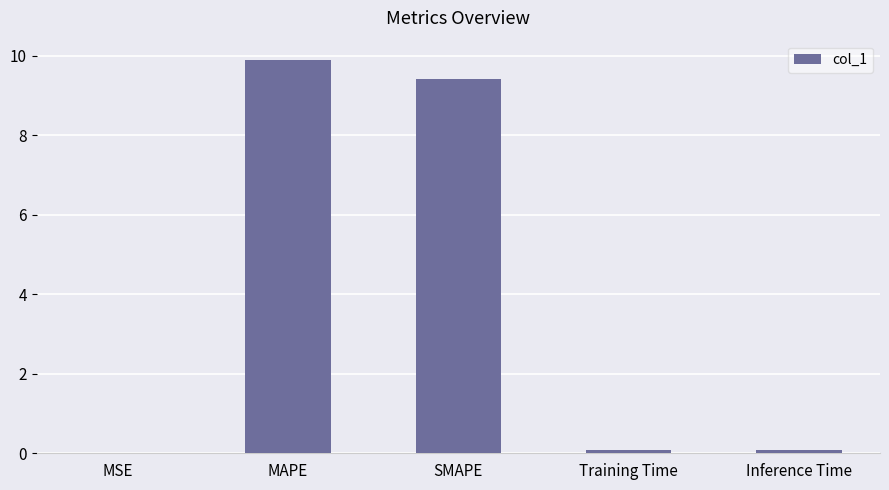

What value does the data have at MAPE?

9.9